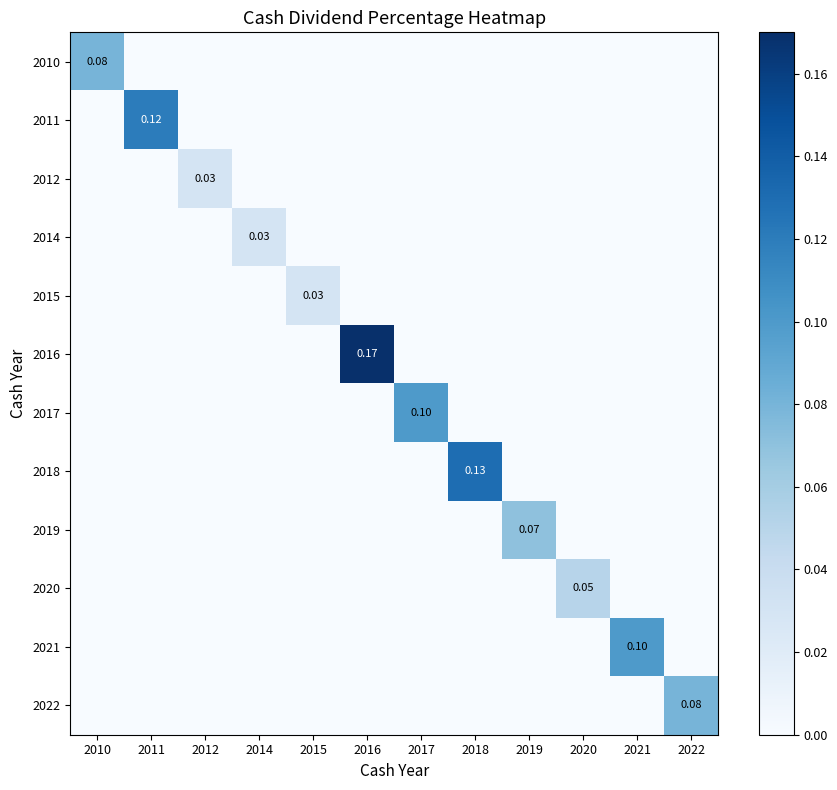

The value of 2022 at 2014 is -0.1. True or false?

False